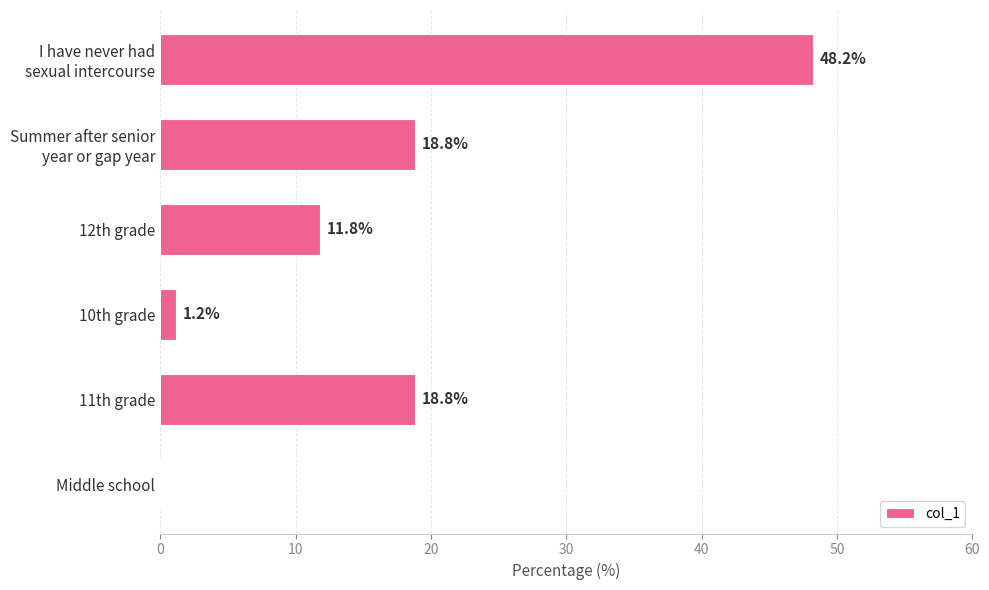

How many data points are above 18?

3